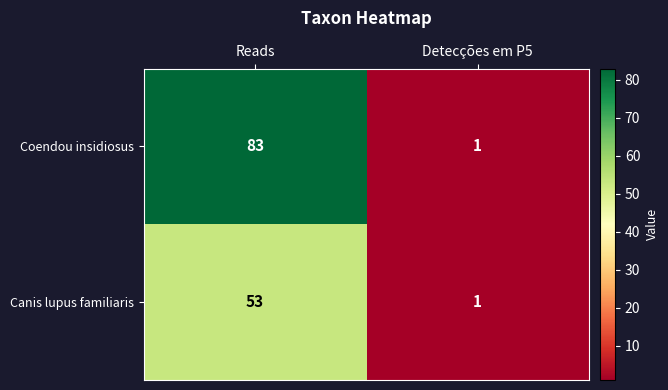

List the series in order of their peak value, lowest first.

Canis lupus familiaris, Coendou insidiosus